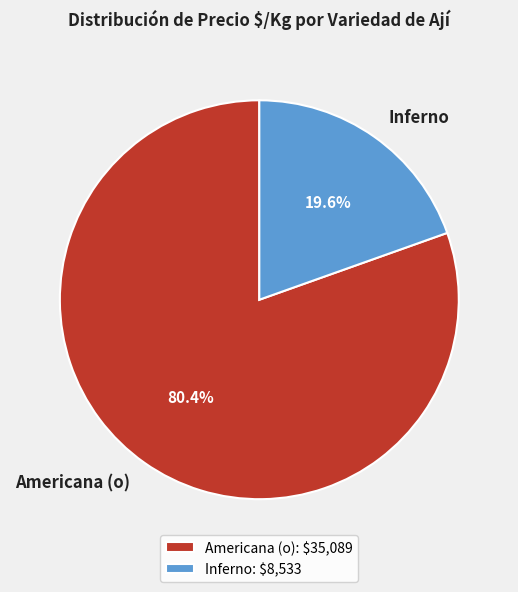

How many segments does this pie chart have?

2